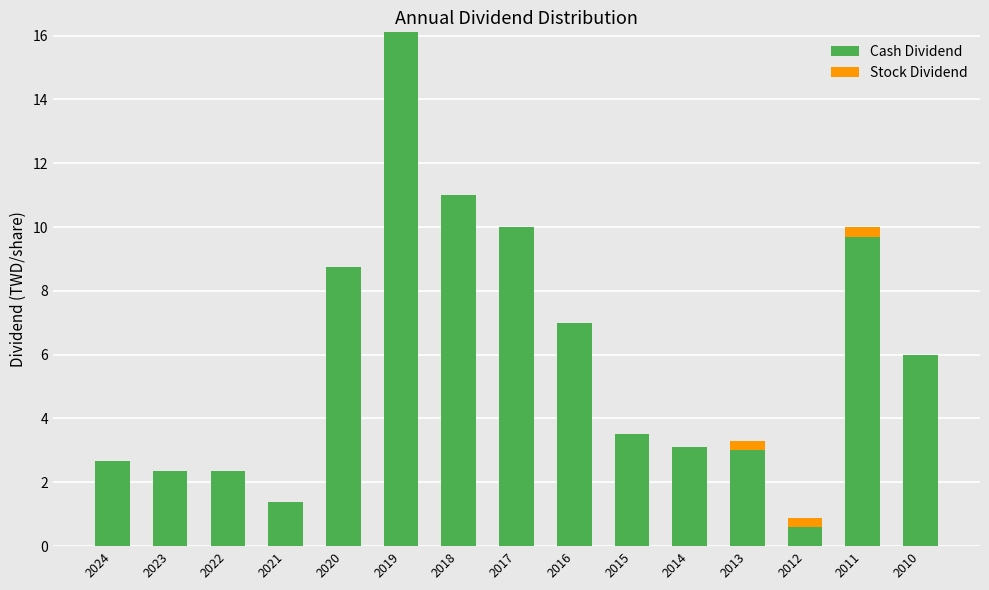

Does the chart contain stacked bars?

Yes